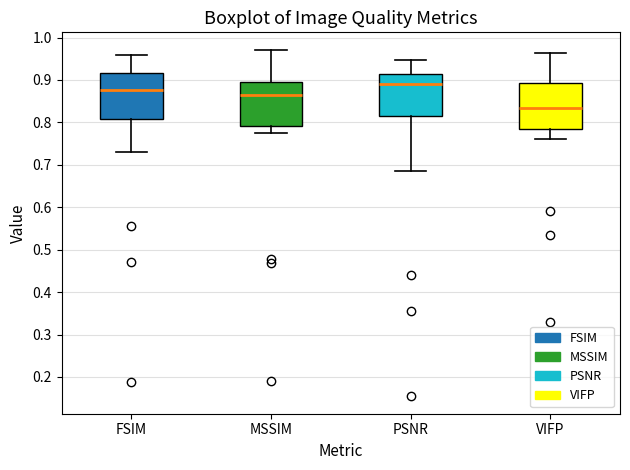

Reading left to right, read every box against the y-axis: the position of its median line, the range the box covers, and the ends of its whiskers. The values are not printed on the chart, so give them approximately, as read against the axis.

FSIM: median 0.88, box 0.81 to 0.92, whiskers 0.73 to 0.96
MSSIM: median 0.87, box 0.79 to 0.90, whiskers 0.77 to 0.97
PSNR: median 0.89, box 0.82 to 0.91, whiskers 0.69 to 0.95
VIFP: median 0.83, box 0.78 to 0.89, whiskers 0.76 to 0.96